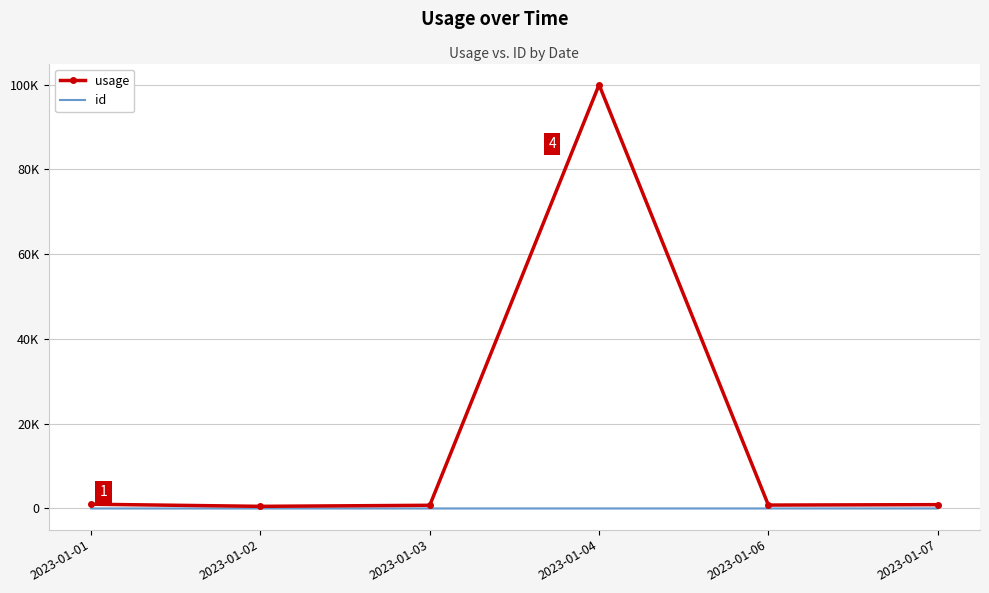

What are all the series names shown in the legend?

usage, id